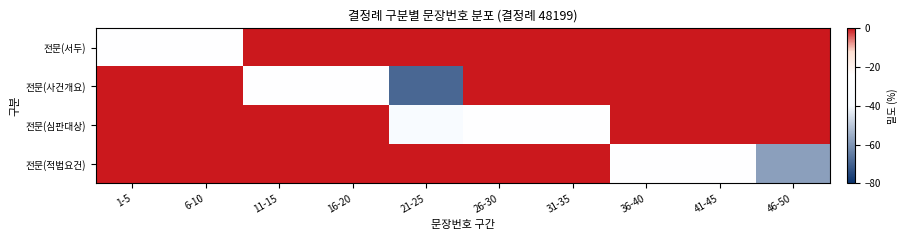

How many data points does each series have?

10